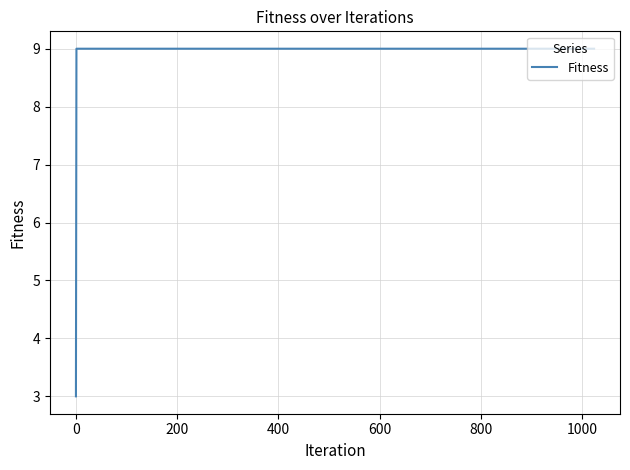

What is the average value?

8